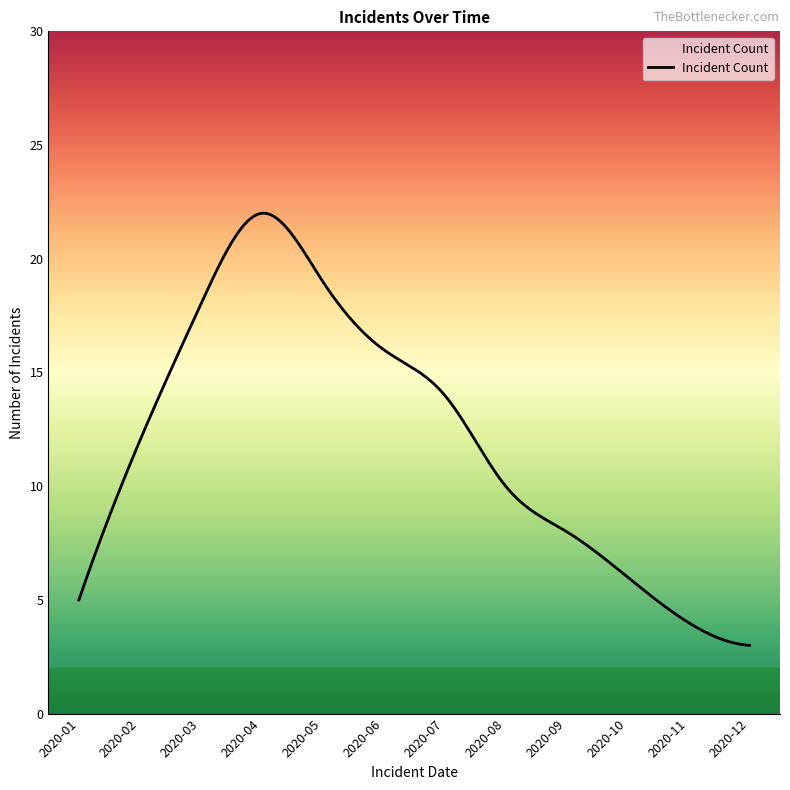

What is the smallest value displayed?

3.0